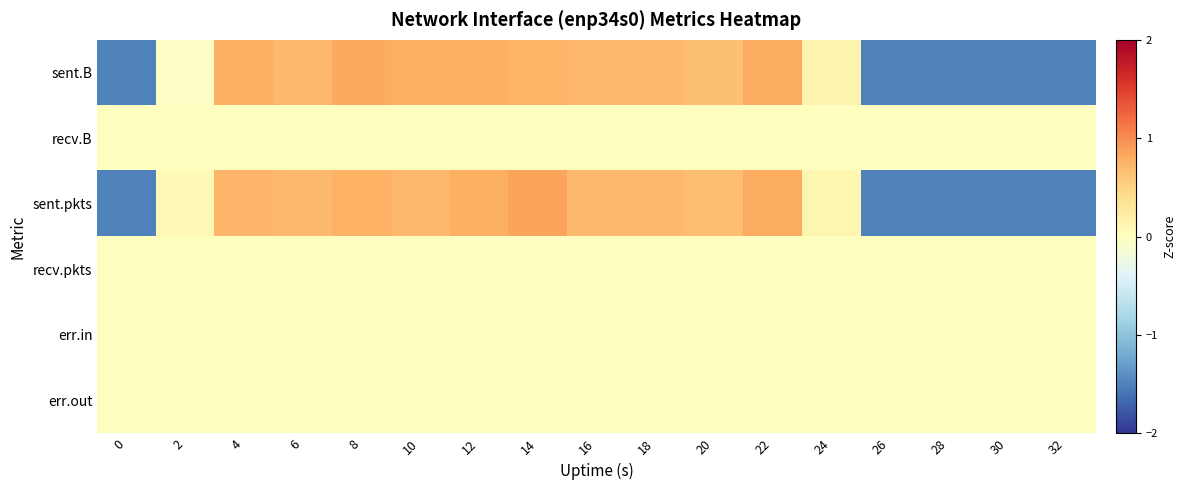

Reading right to left, extract all data points from this chart.

sent.B: 32=-1.5	30=-1.5	28=-1.5	26=-1.5	24=0.1	22=0.8	20=0.6	18=0.7	16=0.7	14=0.7	12=0.8	10=0.8	8=0.8	6=0.7	4=0.8	2=-0.0	0=-1.5
recv.B: 32=0.0	30=0.0	28=0.0	26=0.0	24=0.0	22=0.0	20=0.0	18=0.0	16=0.0	14=0.0	12=0.0	10=0.0	8=0.0	6=0.0	4=0.0	2=0.0	0=0.0
sent.pkts: 32=-1.5	30=-1.5	28=-1.5	26=-1.5	24=0.1	22=0.8	20=0.7	18=0.7	16=0.7	14=0.9	12=0.8	10=0.7	8=0.8	6=0.7	4=0.7	2=0.1	0=-1.5
recv.pkts: 32=0.0	30=0.0	28=0.0	26=0.0	24=0.0	22=0.0	20=0.0	18=0.0	16=0.0	14=0.0	12=0.0	10=0.0	8=0.0	6=0.0	4=0.0	2=0.0	0=0.0
err.in: 32=0.0	30=0.0	28=0.0	26=0.0	24=0.0	22=0.0	20=0.0	18=0.0	16=0.0	14=0.0	12=0.0	10=0.0	8=0.0	6=0.0	4=0.0	2=0.0	0=0.0
err.out: 32=0.0	30=0.0	28=0.0	26=0.0	24=0.0	22=0.0	20=0.0	18=0.0	16=0.0	14=0.0	12=0.0	10=0.0	8=0.0	6=0.0	4=0.0	2=0.0	0=0.0